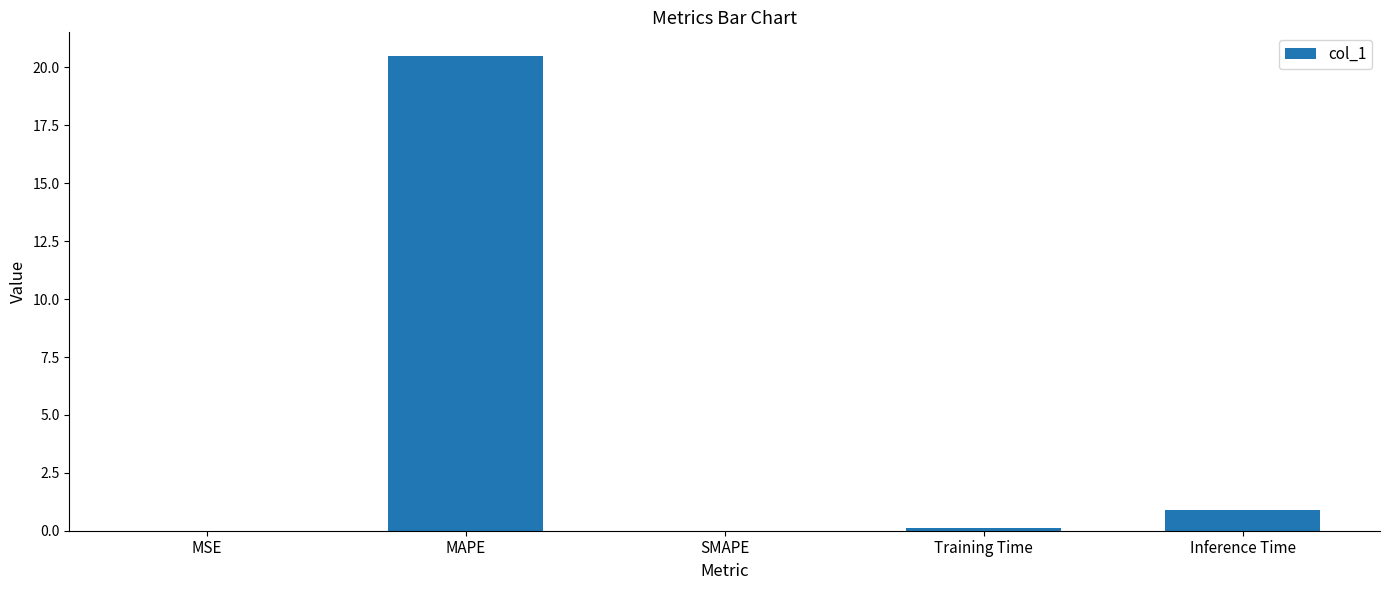

What is the sum of all values?

21.5